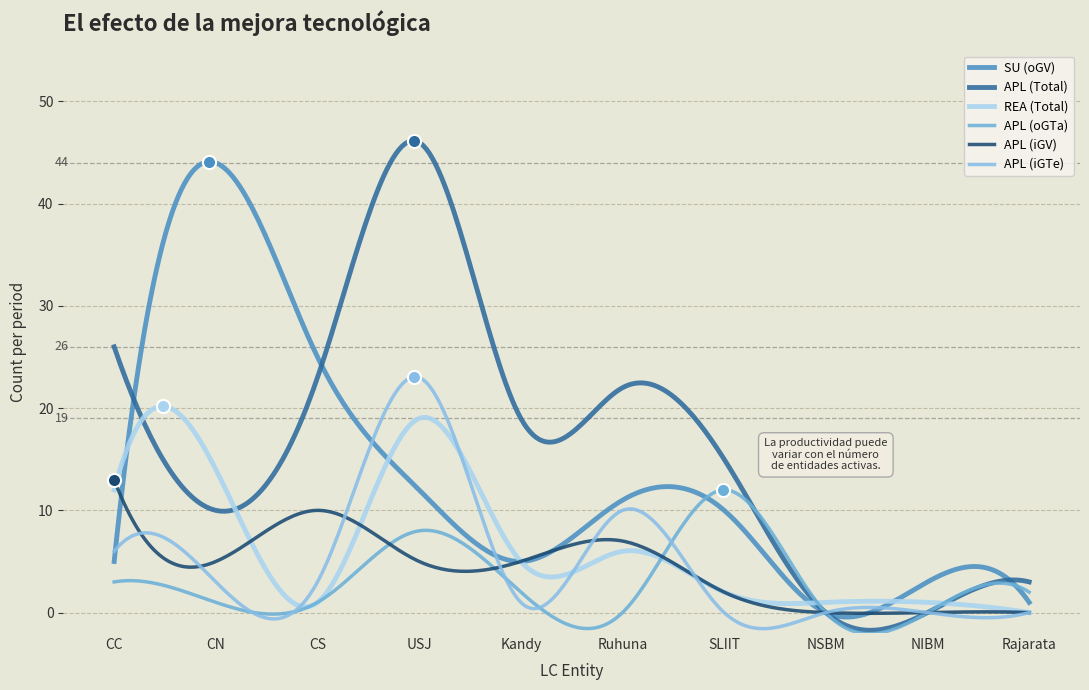

What are all the series names shown in the legend?

SU (oGV), APL (Total), REA (Total), APL (oGTa), APL (iGV), APL (iGTe)